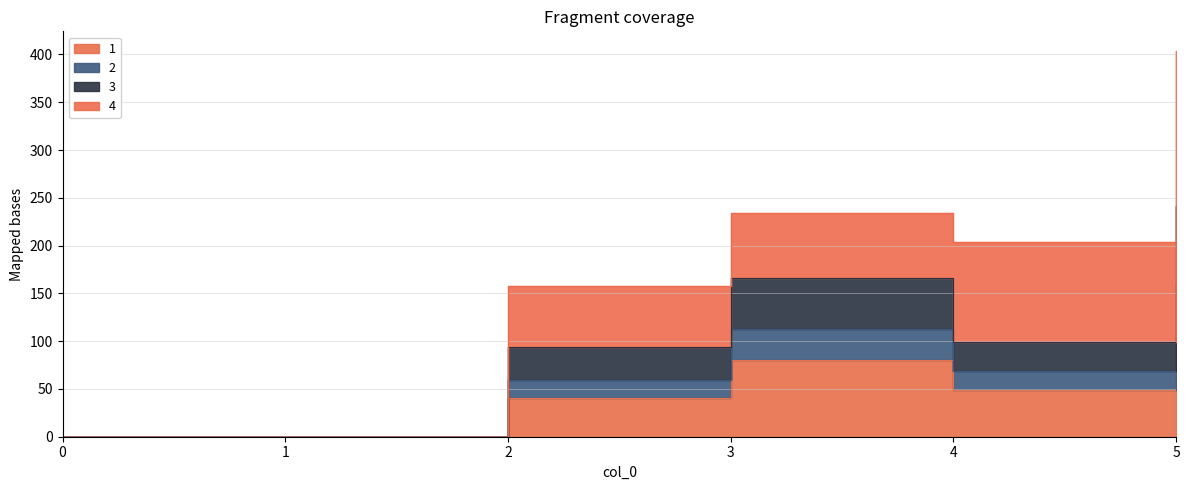

Read the 2 value at 3.

166